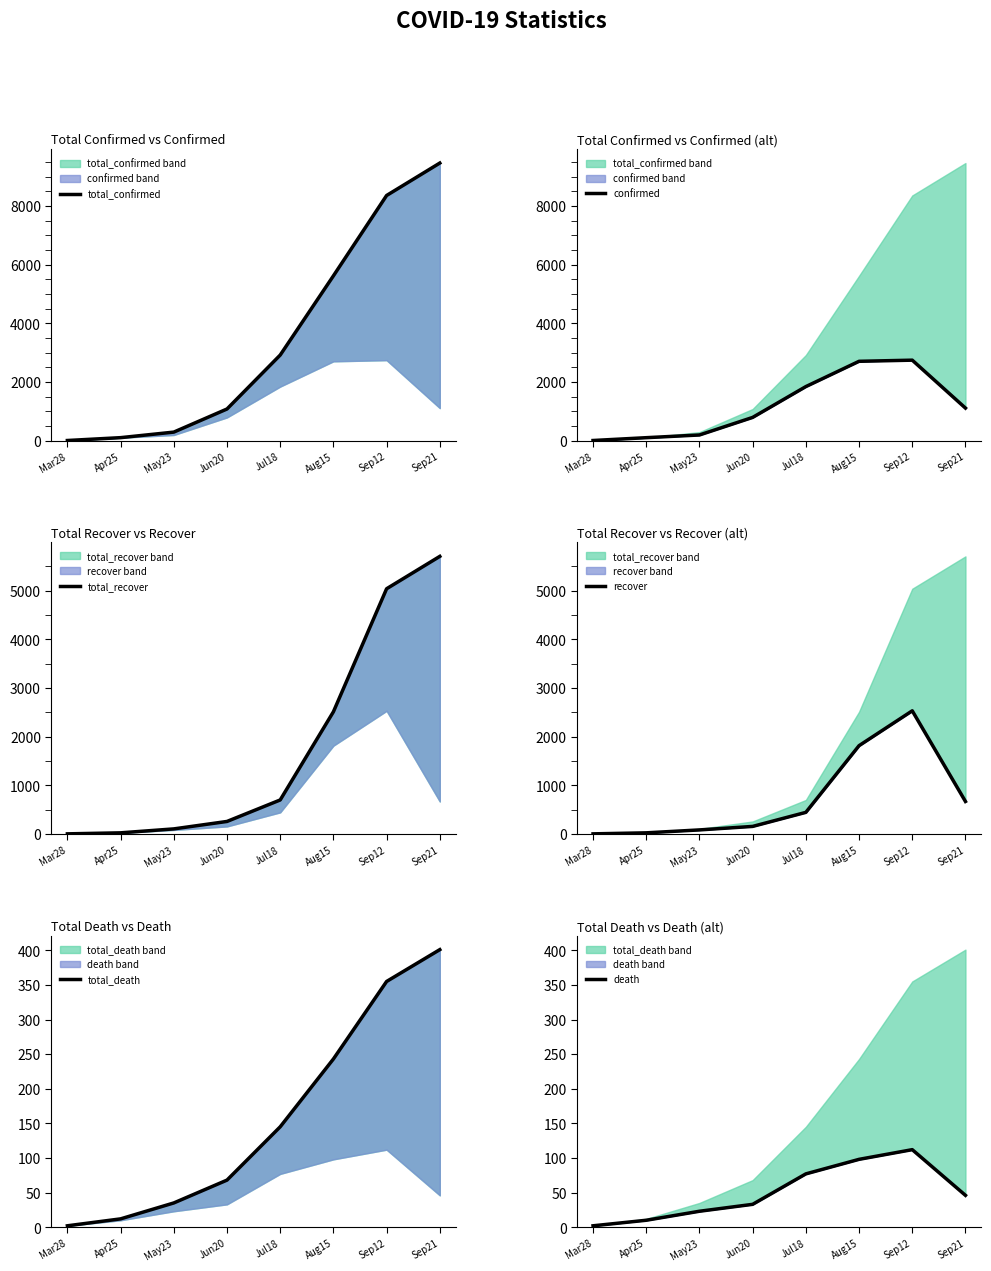

Between Jun20 and Sep12, which is larger?

Sep12